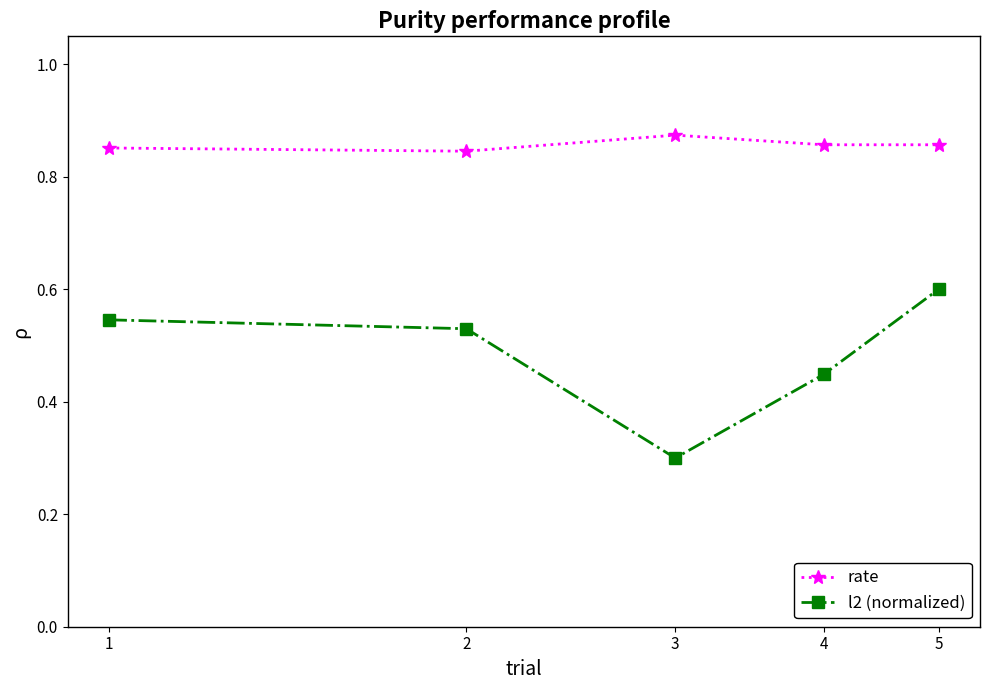

What is the sum of all rate values?

4.3